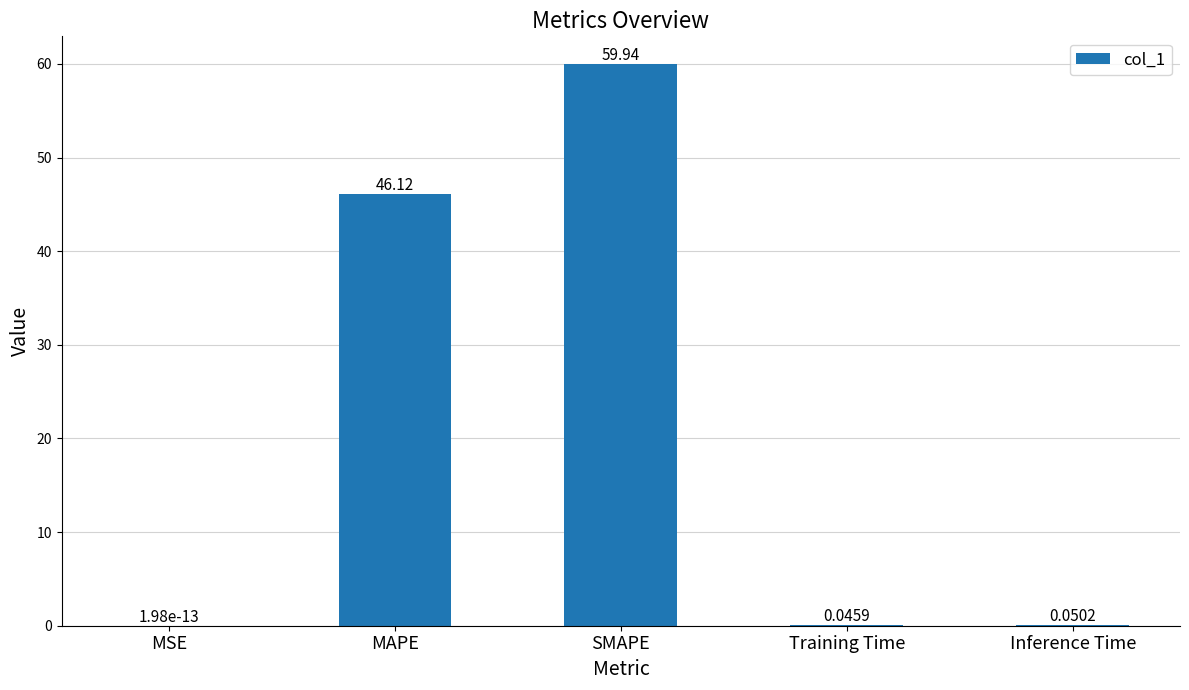

What is the sum of all values?

106.2